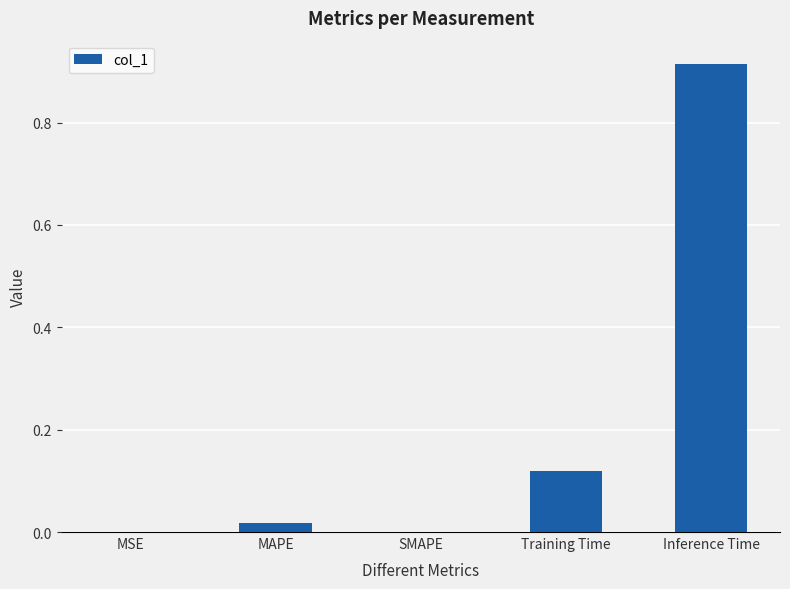

What is the sum of all values?

1.1